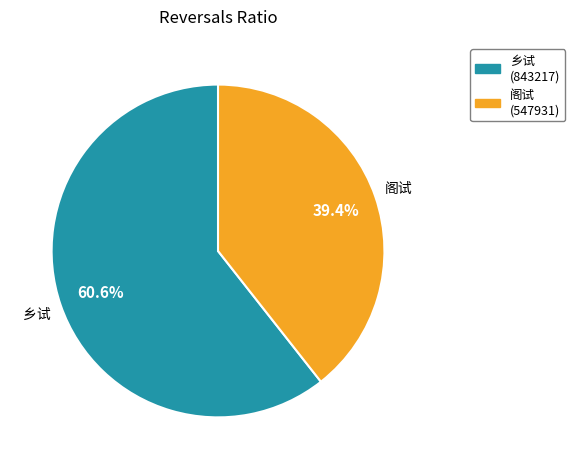

To the nearest percent, what is the average slice percentage?

50%